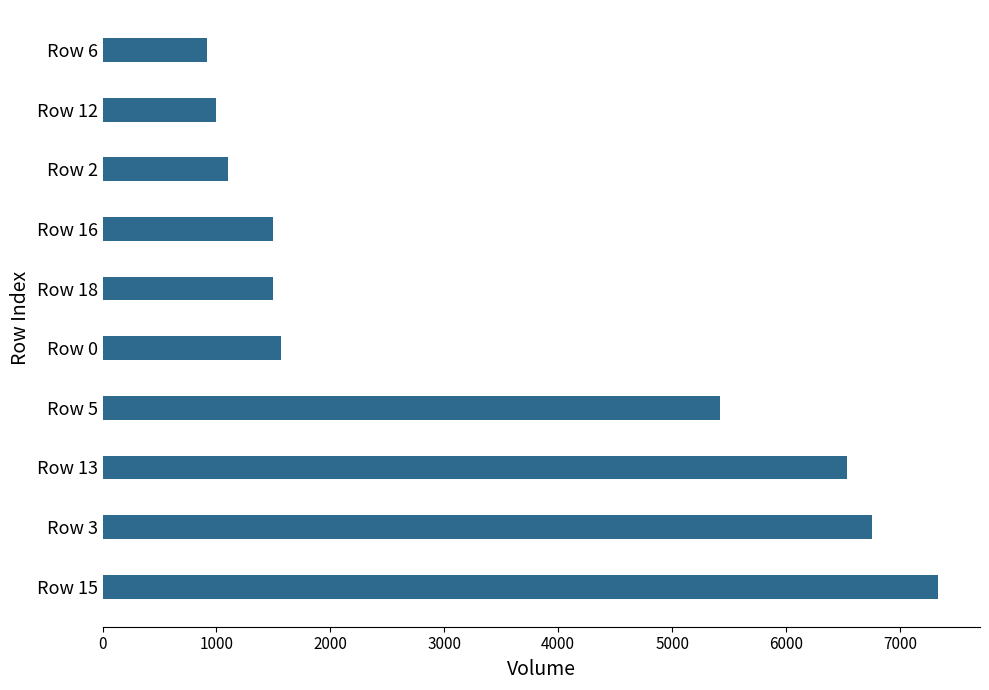

Are the bars grouped side by side (vs. stacked)?

No